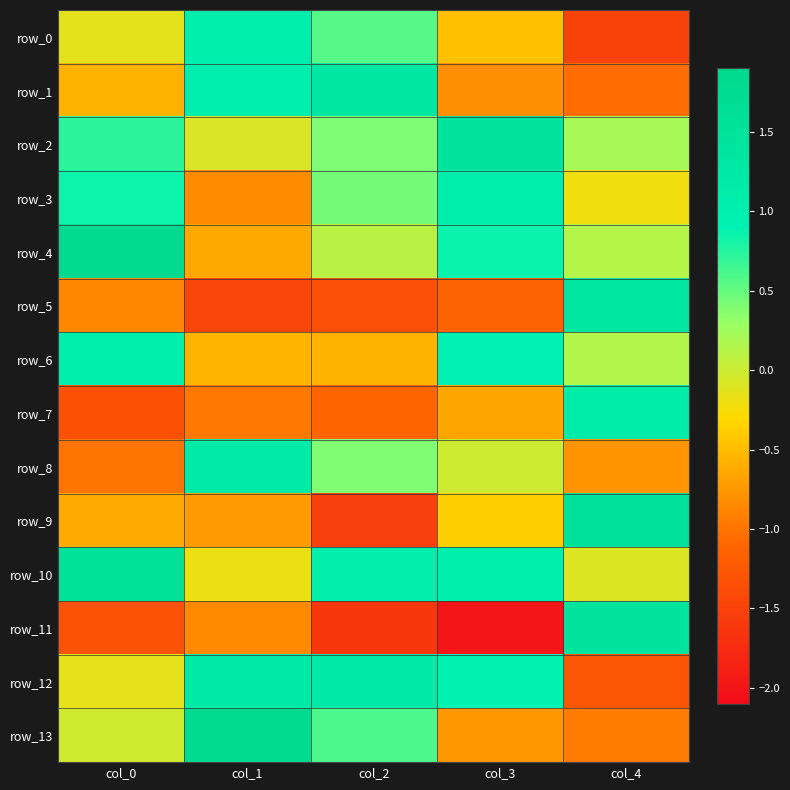

List the labels in order of row_5 value, largest first.

col_4, col_0, col_3, col_2, col_1